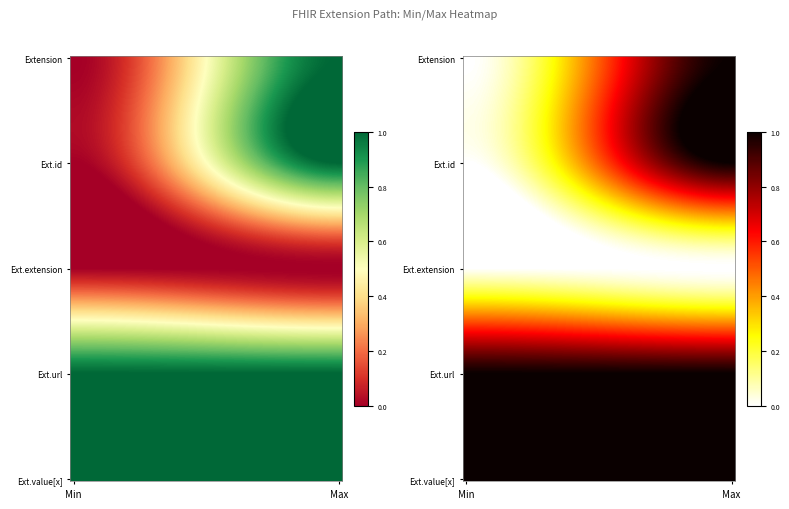

Rank the categories by Extension.value[x] value from lowest to highest.

Min, Max